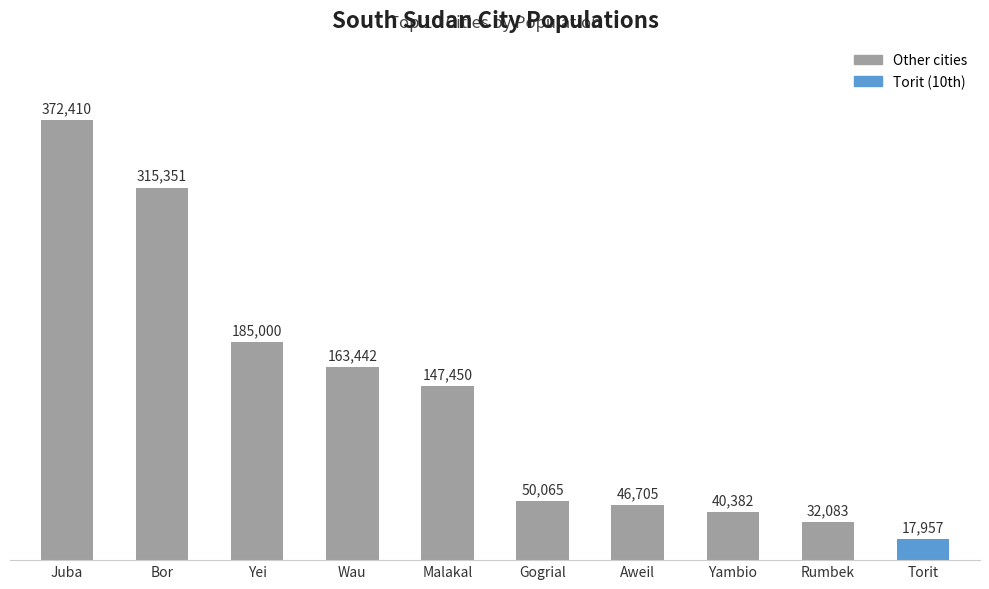

Which category has the highest value across all series?

Juba